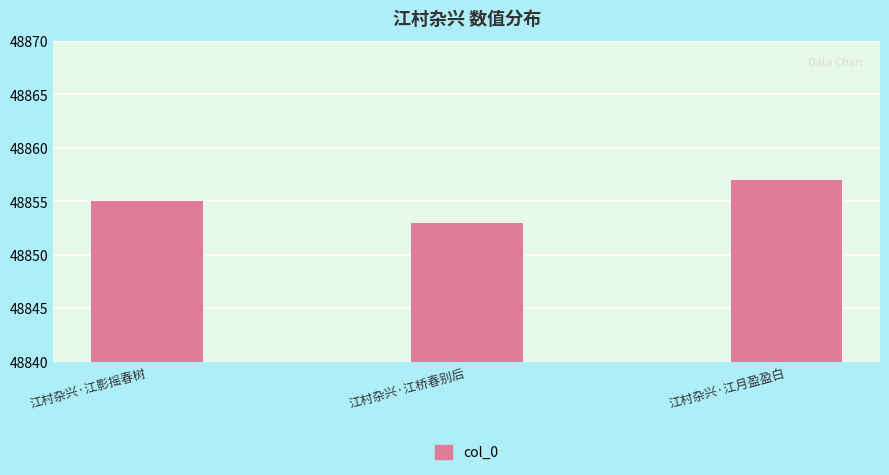

What is the ratio of the value at 江村杂兴·江桥春别后 to the value at 江村杂兴·江影摇春树?

1.0